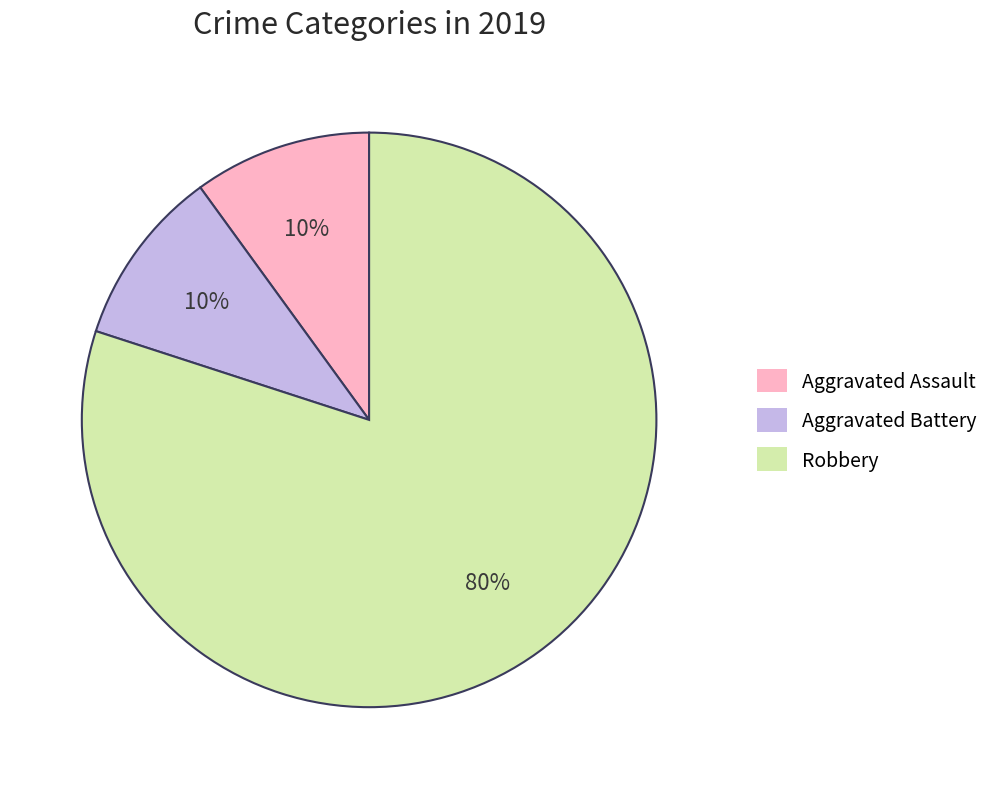

What percentage is the Aggravated Battery slice, to the nearest percent?

10%